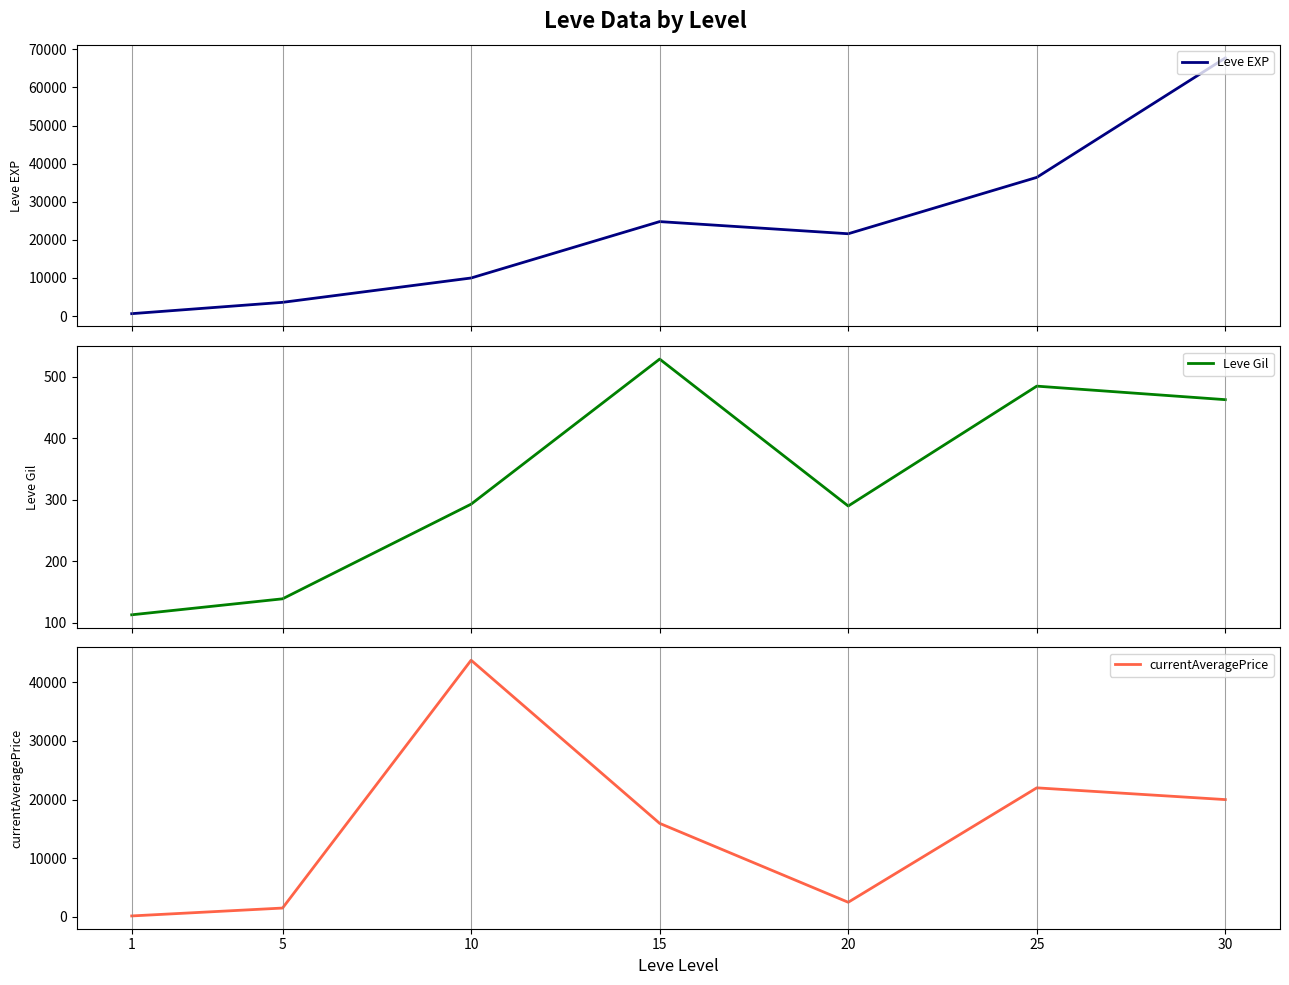

At how many categories does at least one series exceed 37919?

2